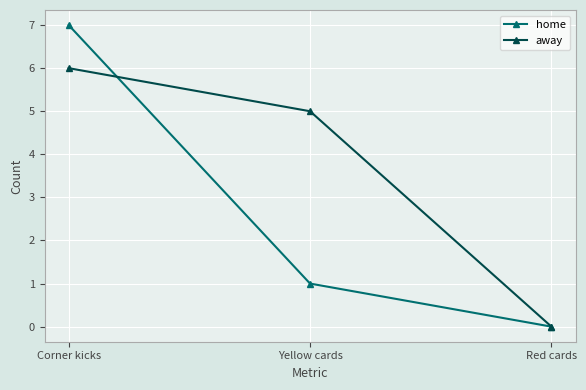

Is it true that away equals 2 at Red cards?

False